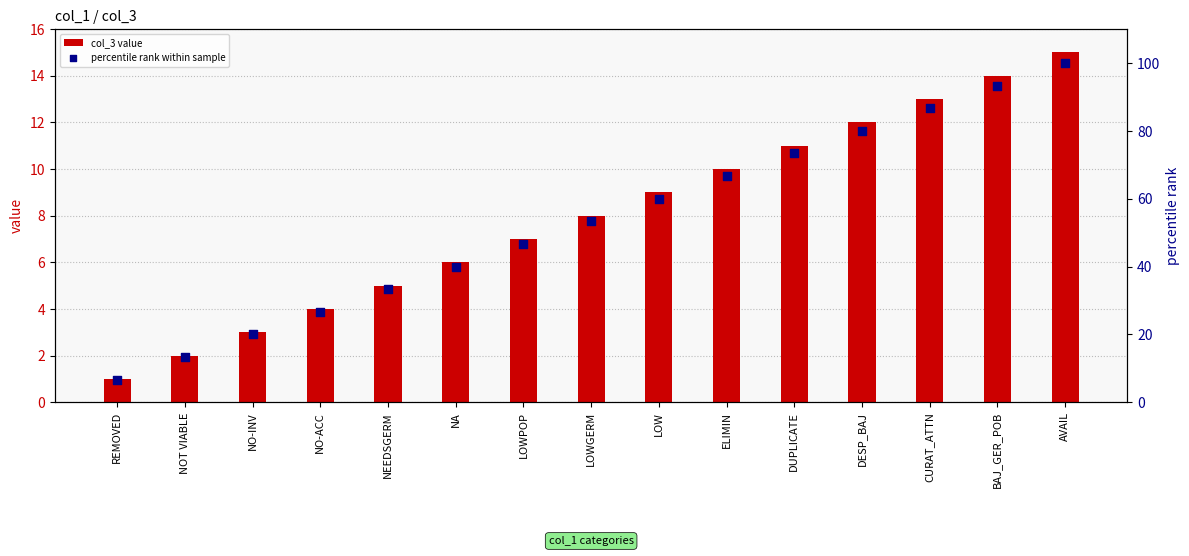

At which category is the sum across all series the highest?

AVAIL